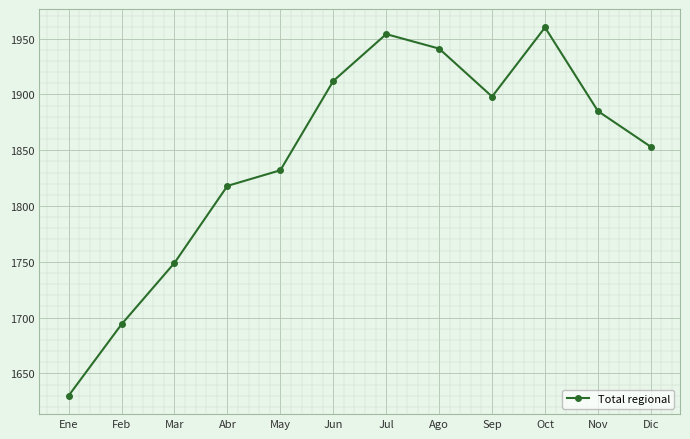

What is the change in value from Feb to Sep?

+204